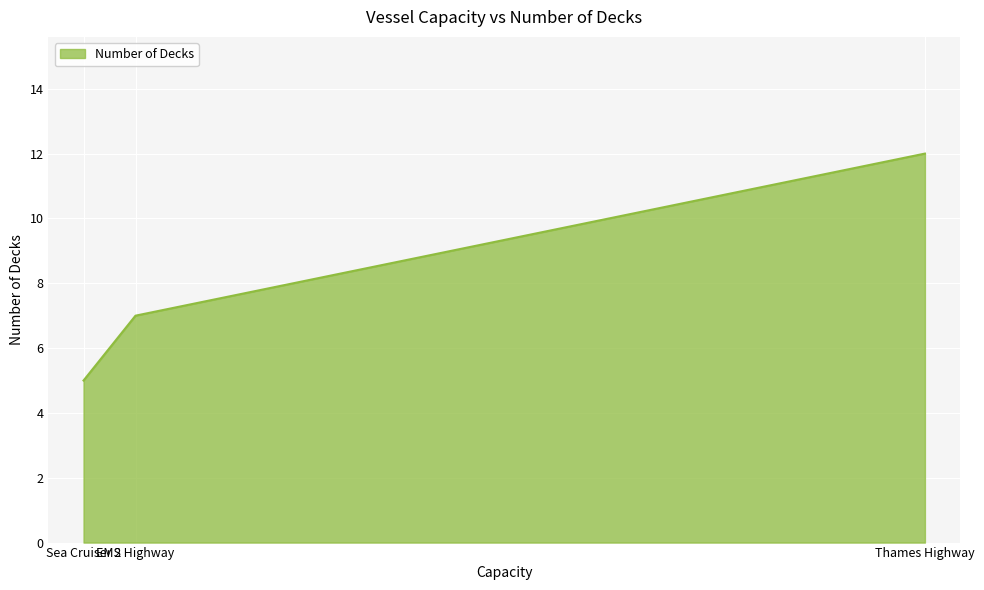

Which category has the lowest value across all series?

Sea Cruiser 2